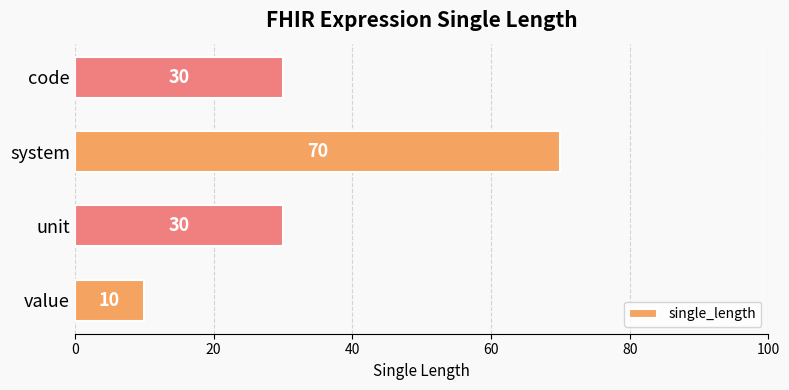

What value does the data have at system, to the nearest 5?

70